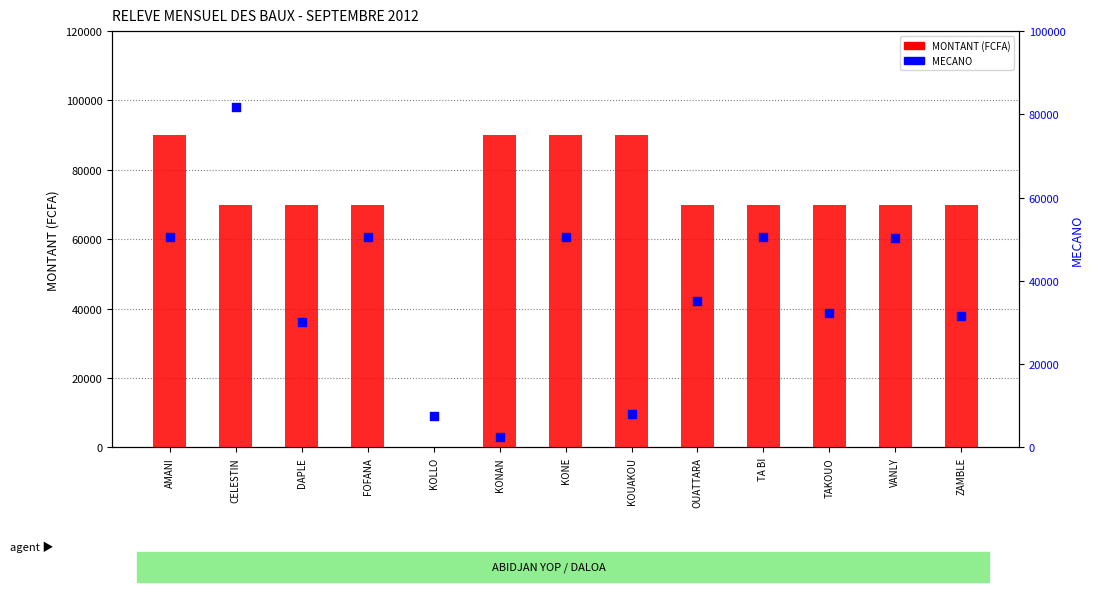

What is the total value across all series at DAPLE?

100005